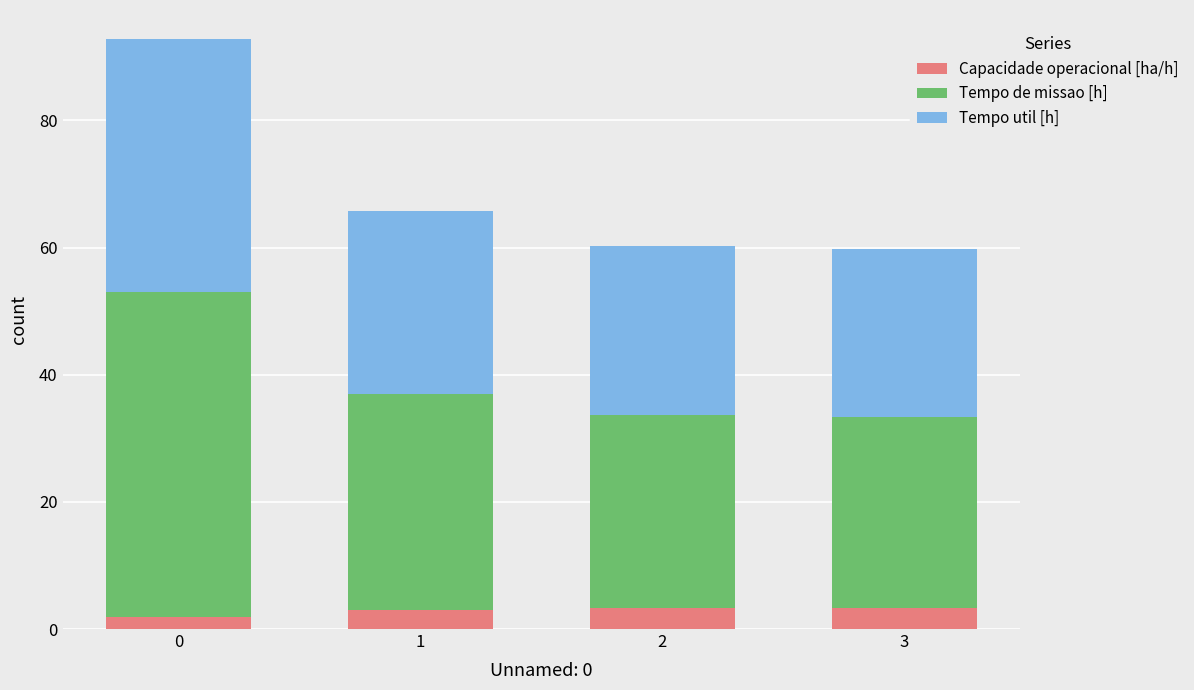

What is the minimum value for Capacidade operacional [ha/h]?

2.0